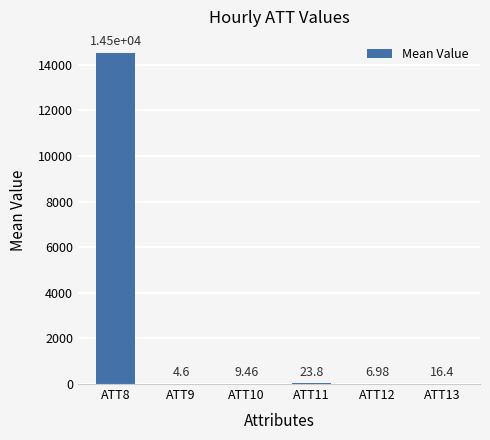

Which has a higher value, ATT9 or ATT10?

ATT10